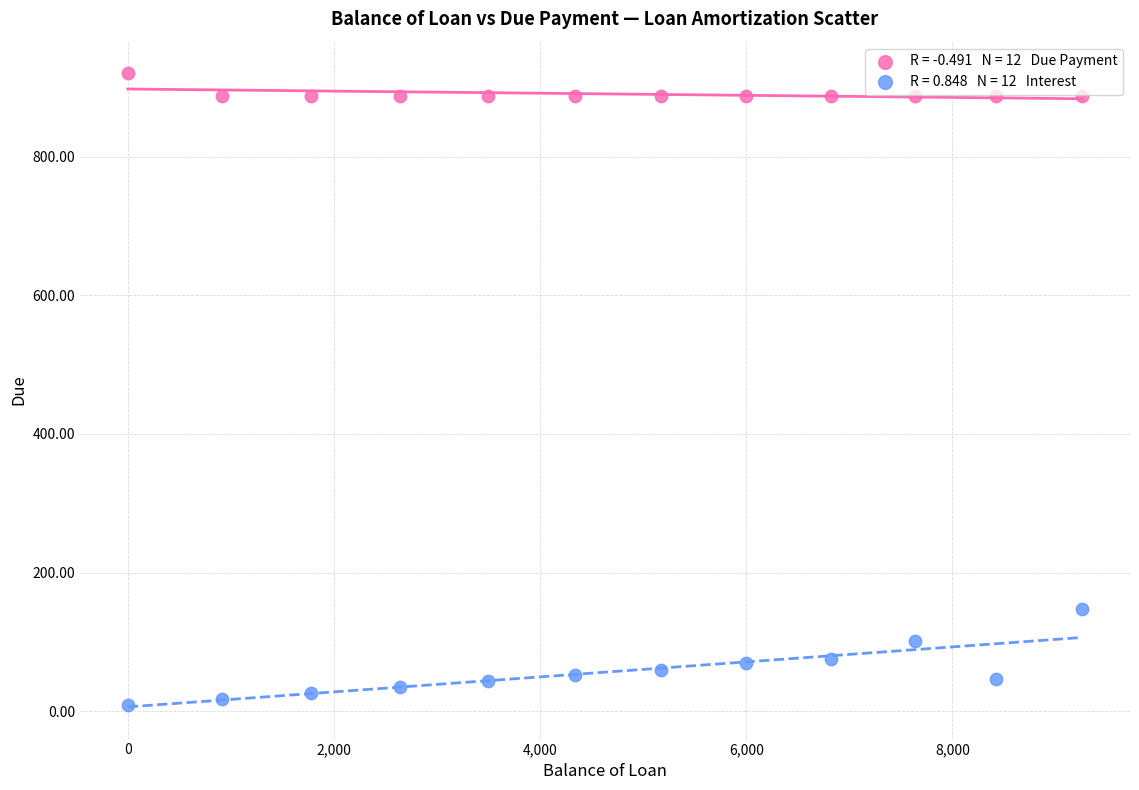

Across all data points, what is the range of Y values (max minus min)?

910.9